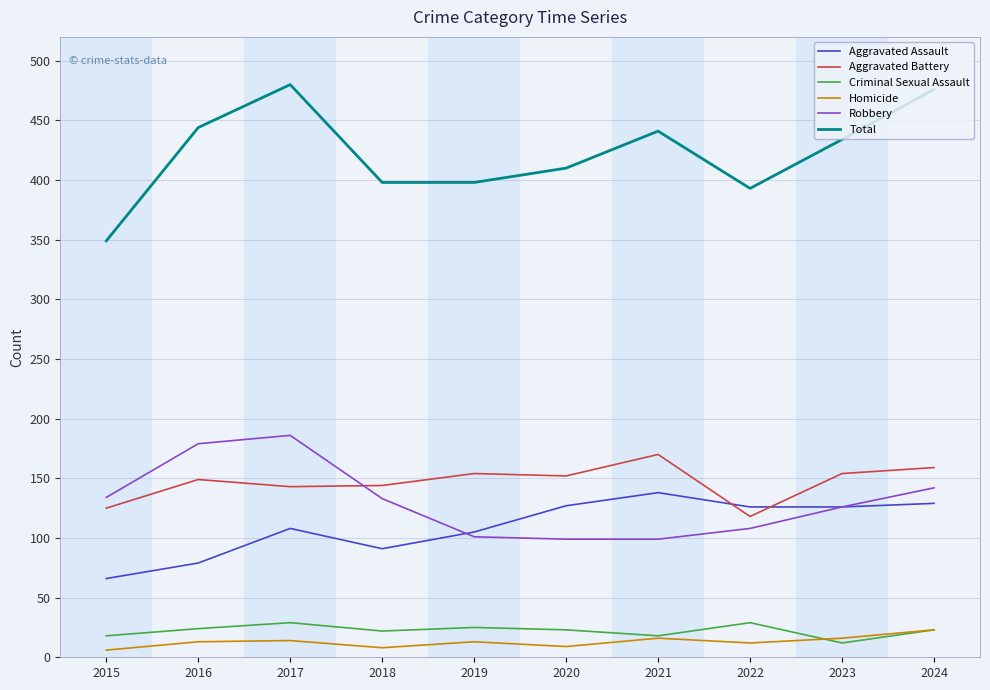

The value of Total at 2022 is 116. True or false?

False